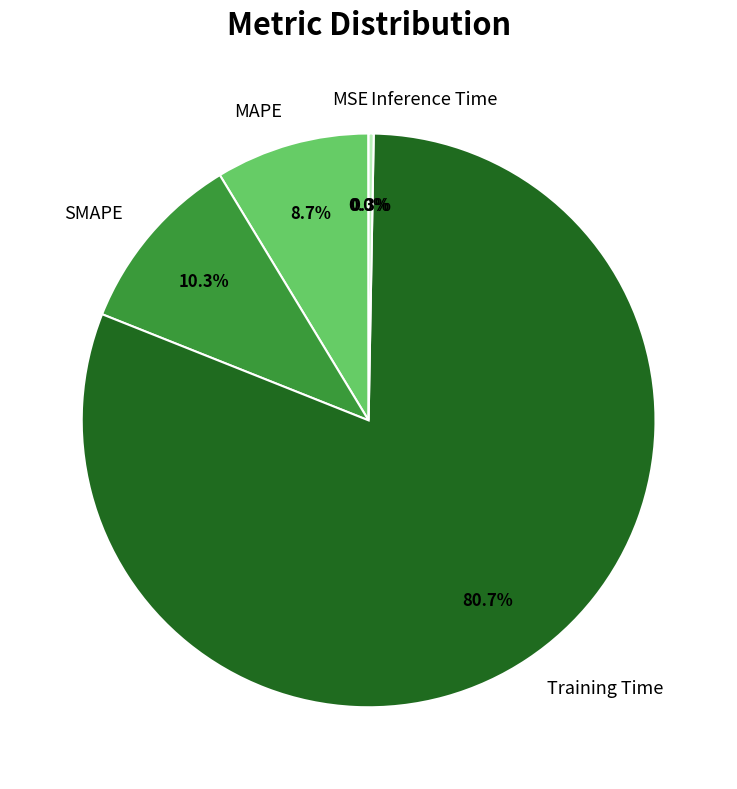

What percentage is NOT represented by SMAPE?

89.7%